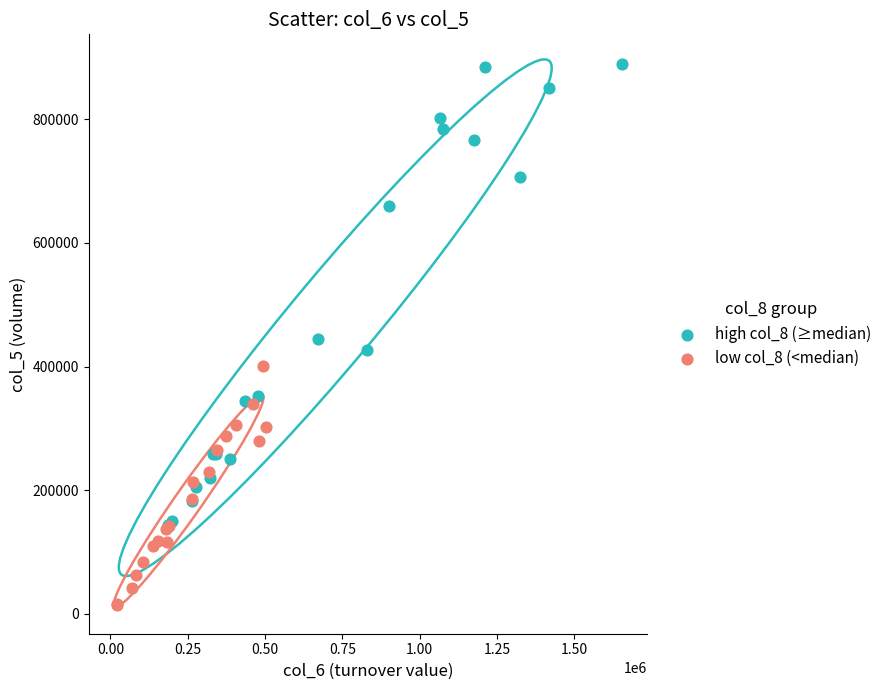

Which series has the largest Y range (max minus min)?

high col_8 (≥median)